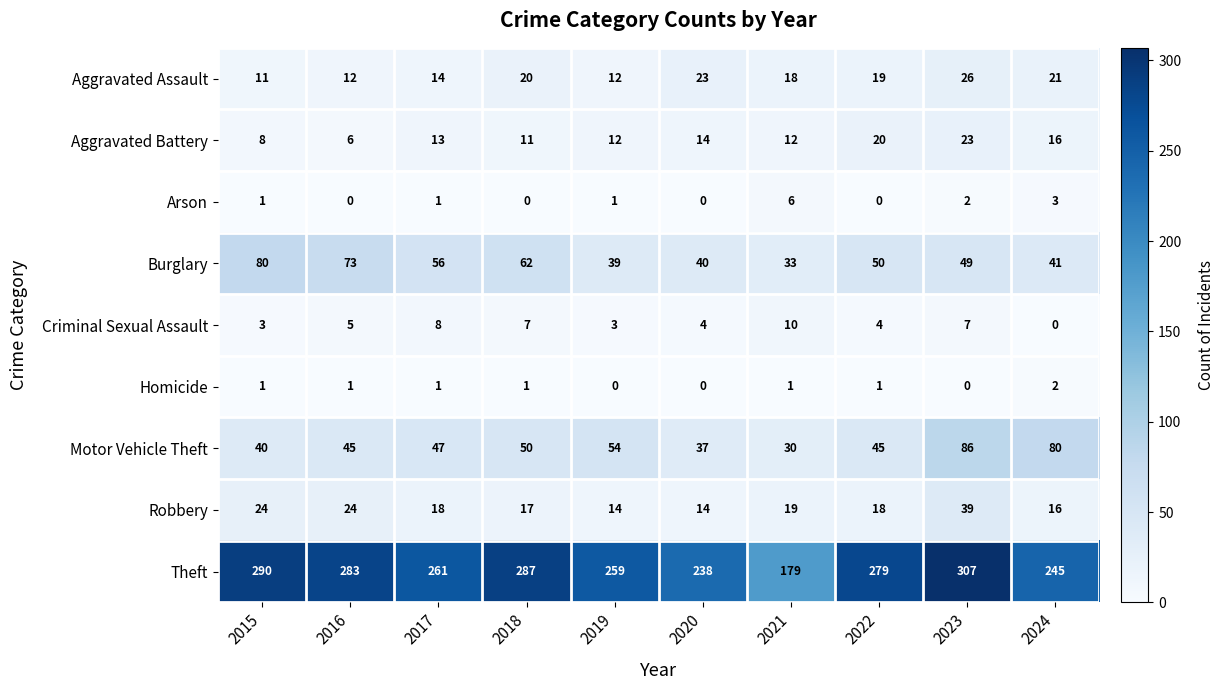

At how many categories does at least one series exceed 137?

10